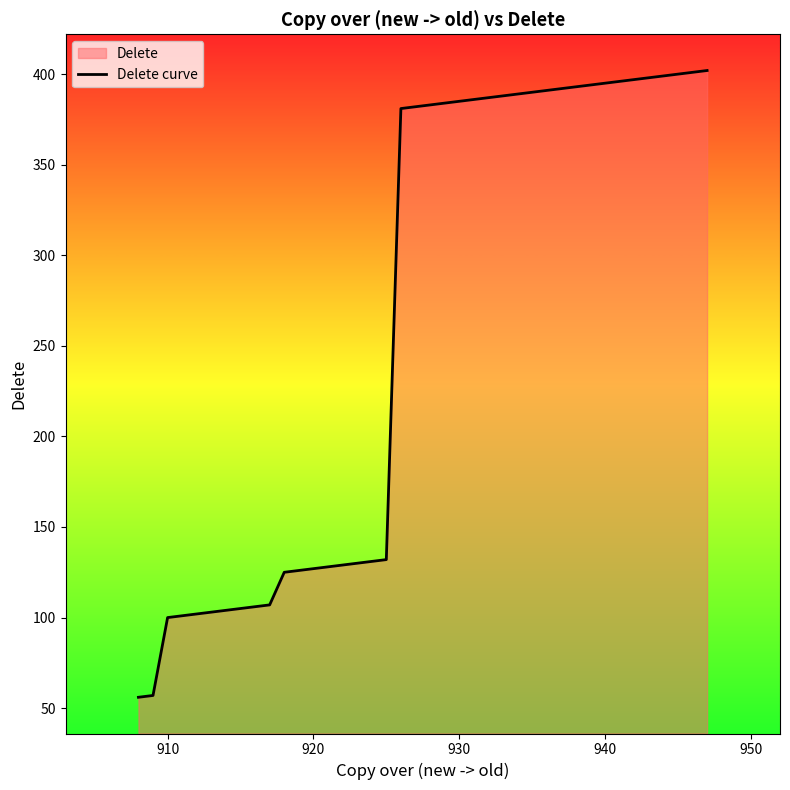

What is the maximum value shown in the chart?

402